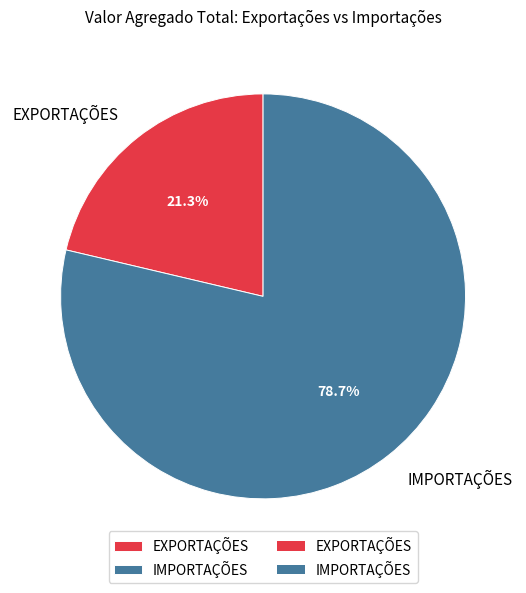

To the nearest percent, what portion does EXPORTAÇÕES represent?

21%